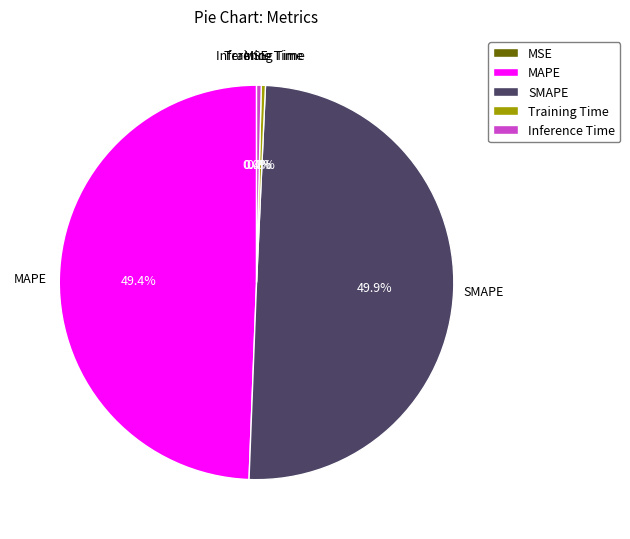

True or false: MAPE accounts for 49% of the total.

True